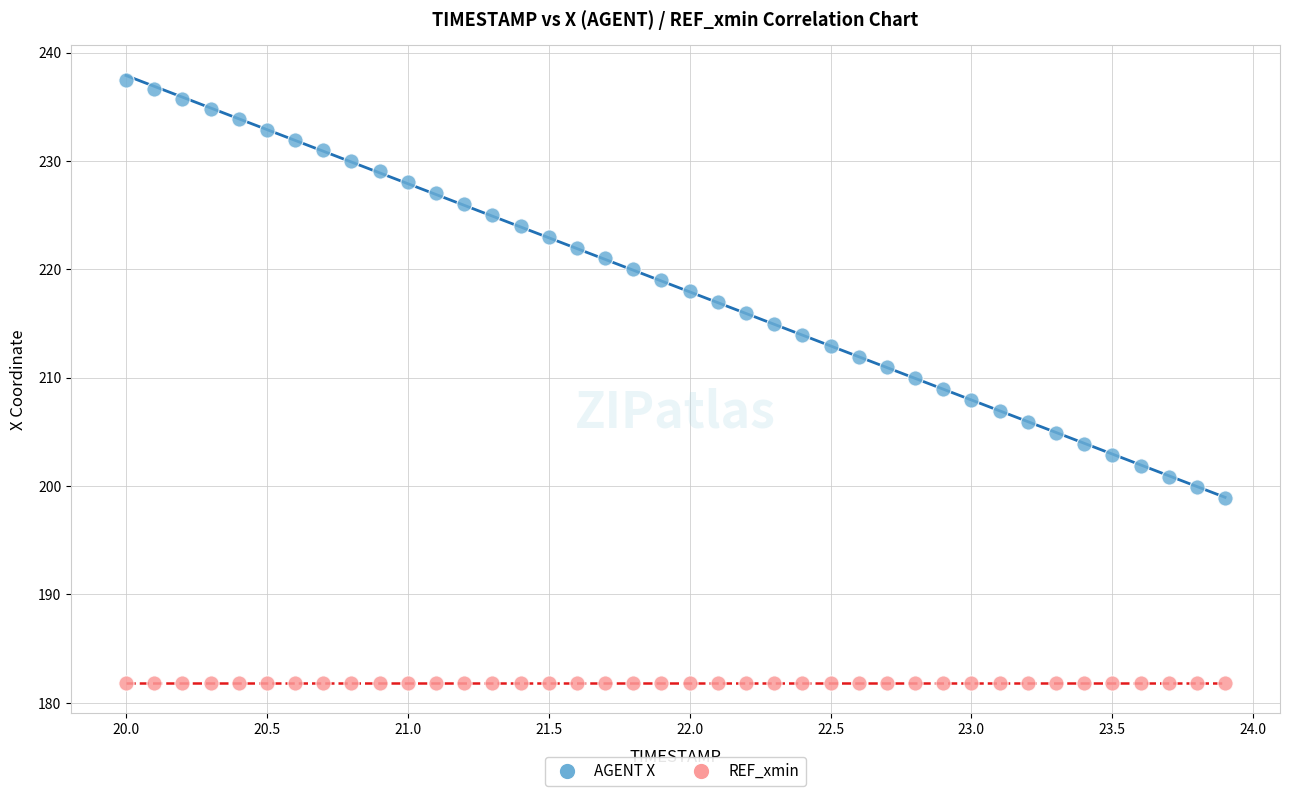

Which series contains the lowest Y value?

REF_xmin